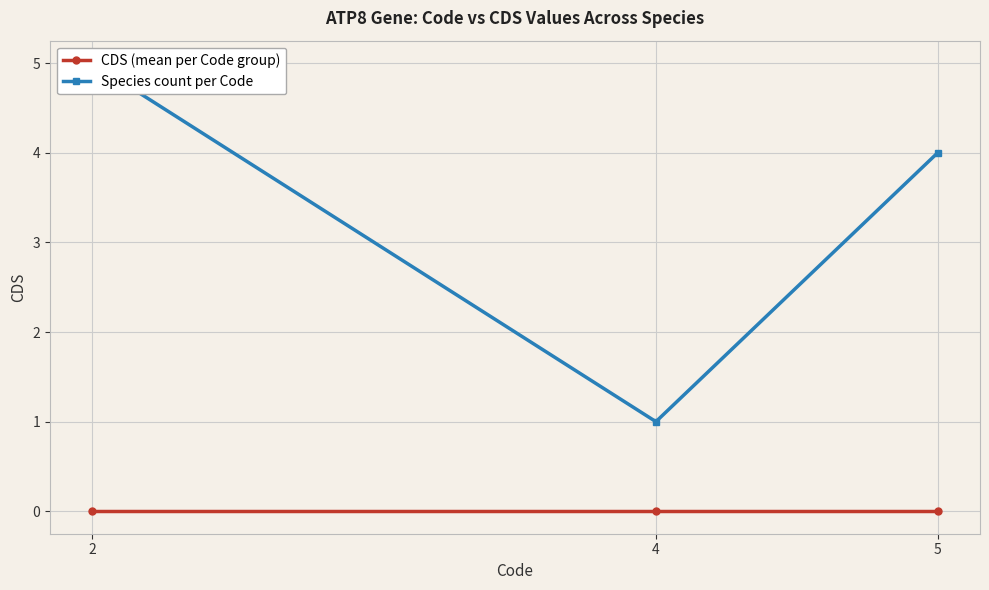

At which label does Species count per Code first exceed 4?

2